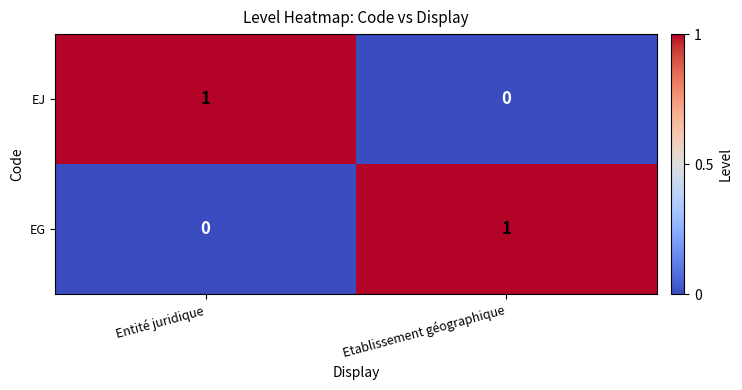

The value of EJ at Entité juridique is 1. True or false?

True